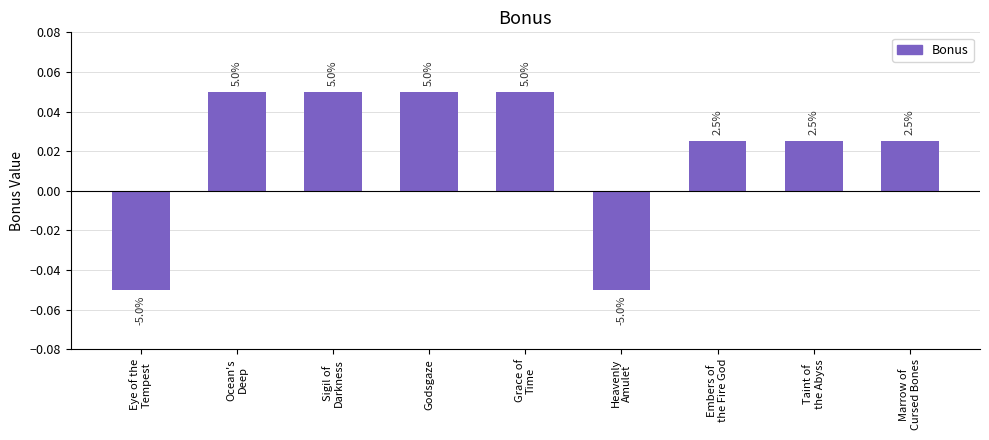

Which category has the lowest value across all series?

Eye of the
Tempest